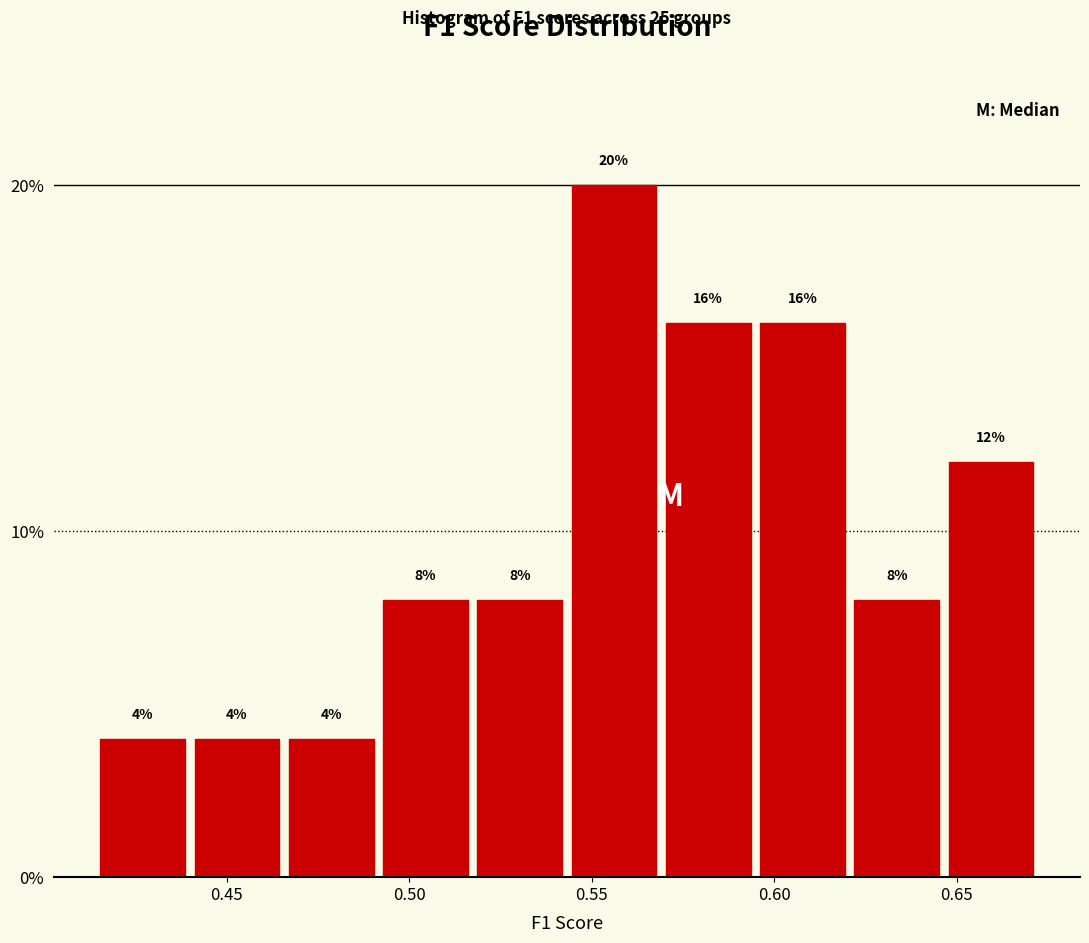

How tall is the bar that spans 0.415 to 0.440 on the x-axis? The bar edges are not printed on the chart, so give them approximately, as read against the axis.

4